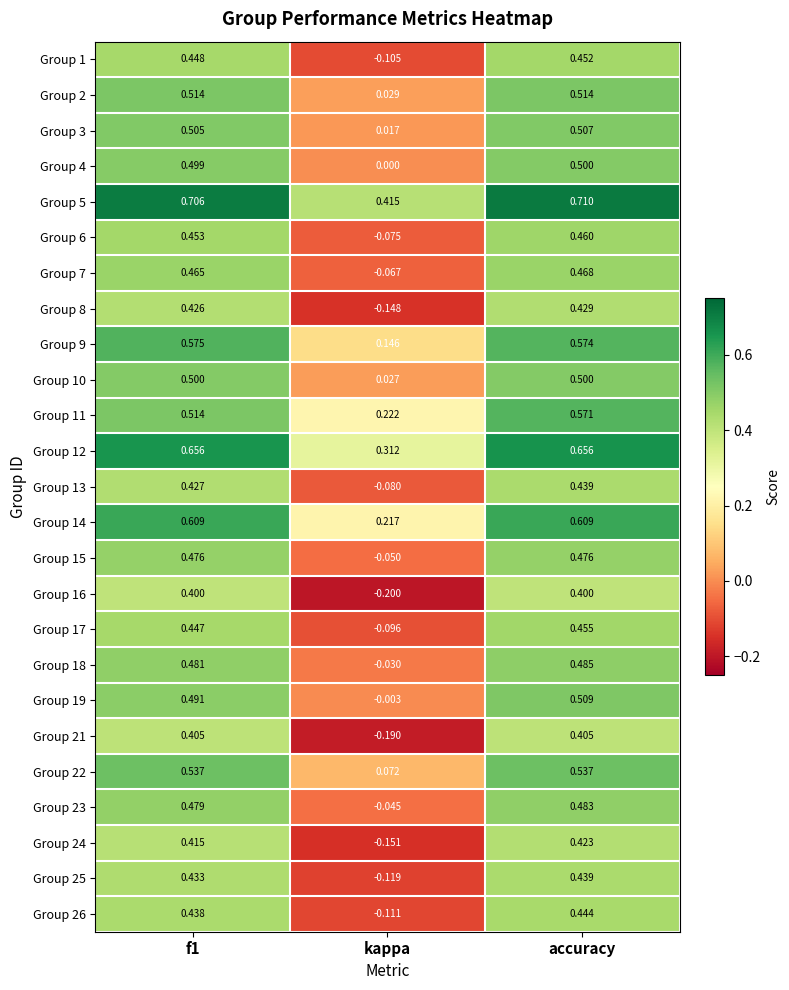

Where is Group 6 nearest to the value 0?

kappa